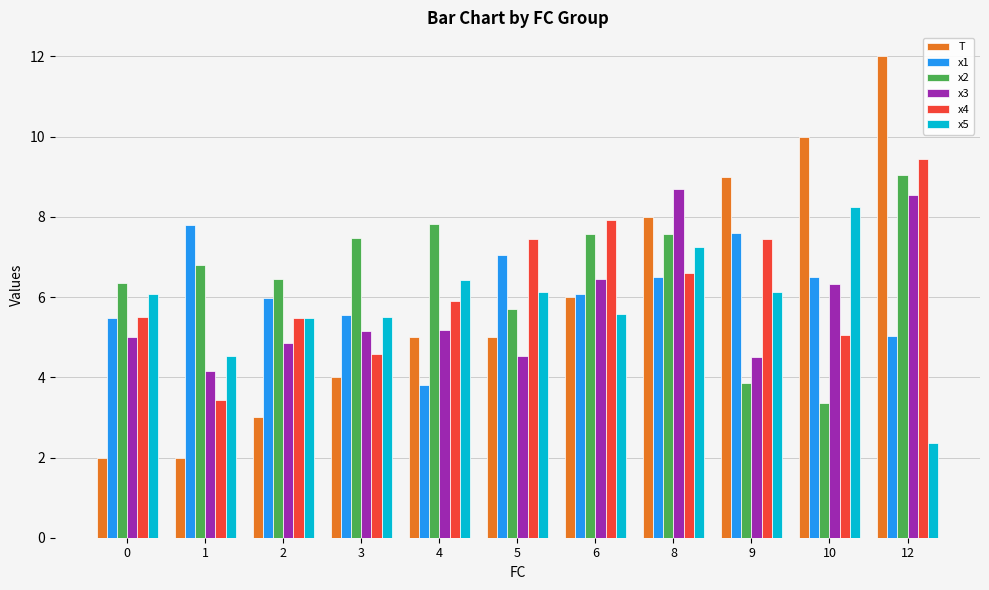

The value of x2 at 0 is 6.4. True or false?

True